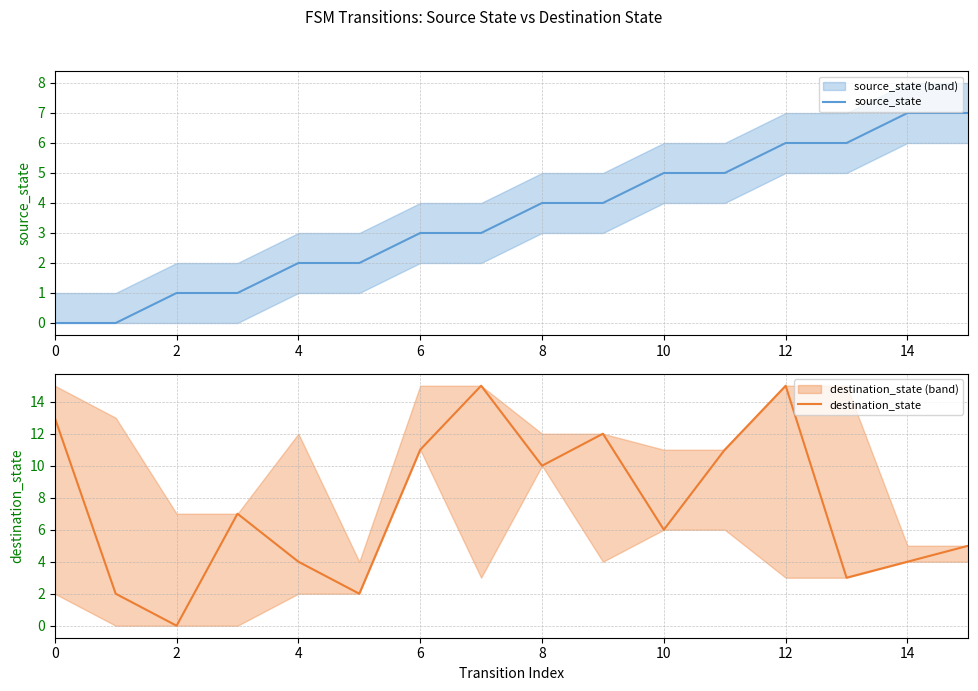

The value of source_state at 6 is 3. True or false?

True